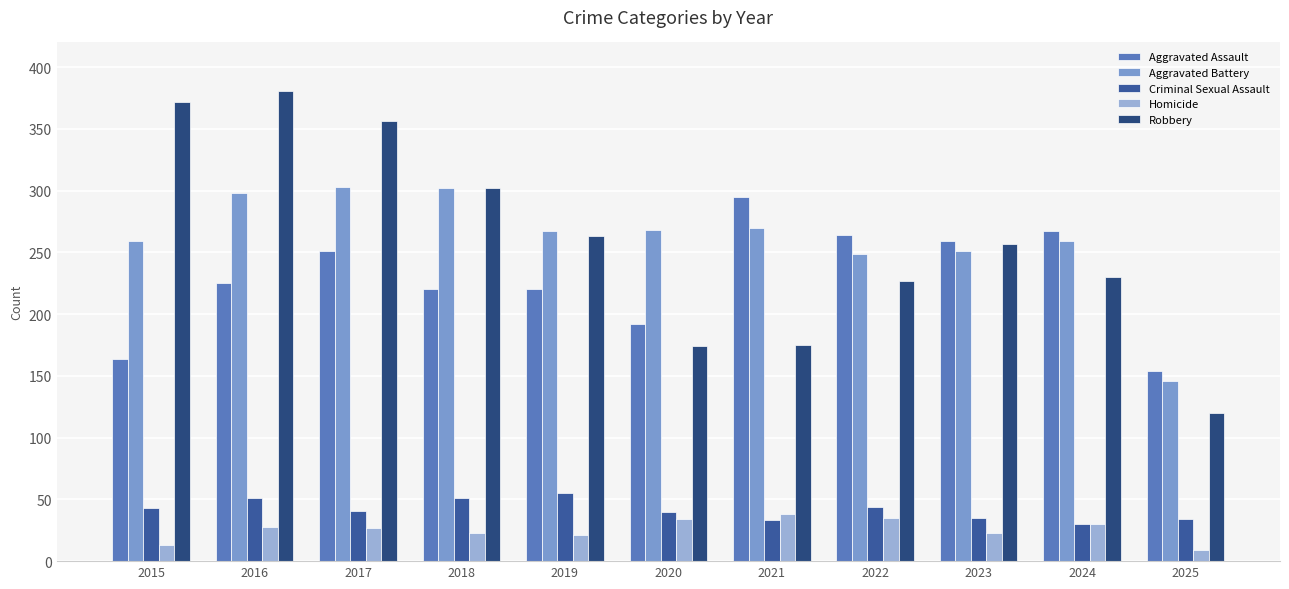

What is the average value of the Robbery series?

260